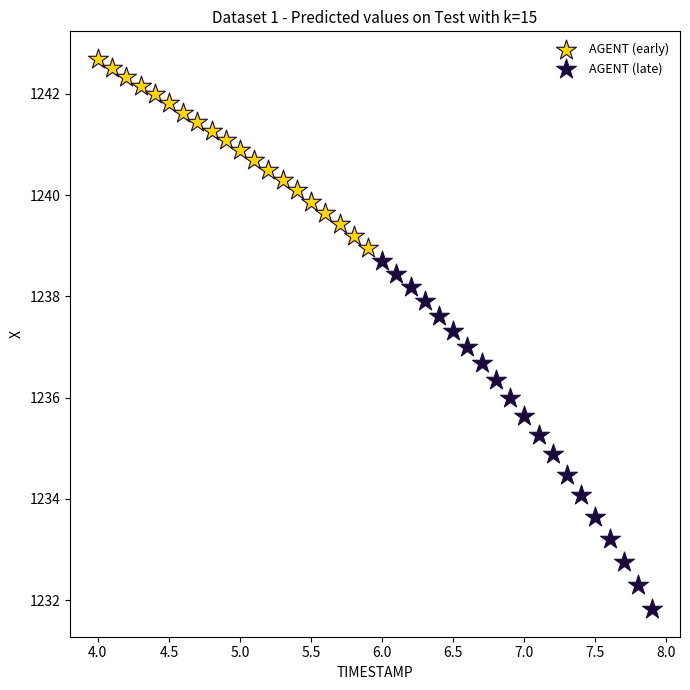

What are all the series names shown in the legend?

AGENT (early), AGENT (late)